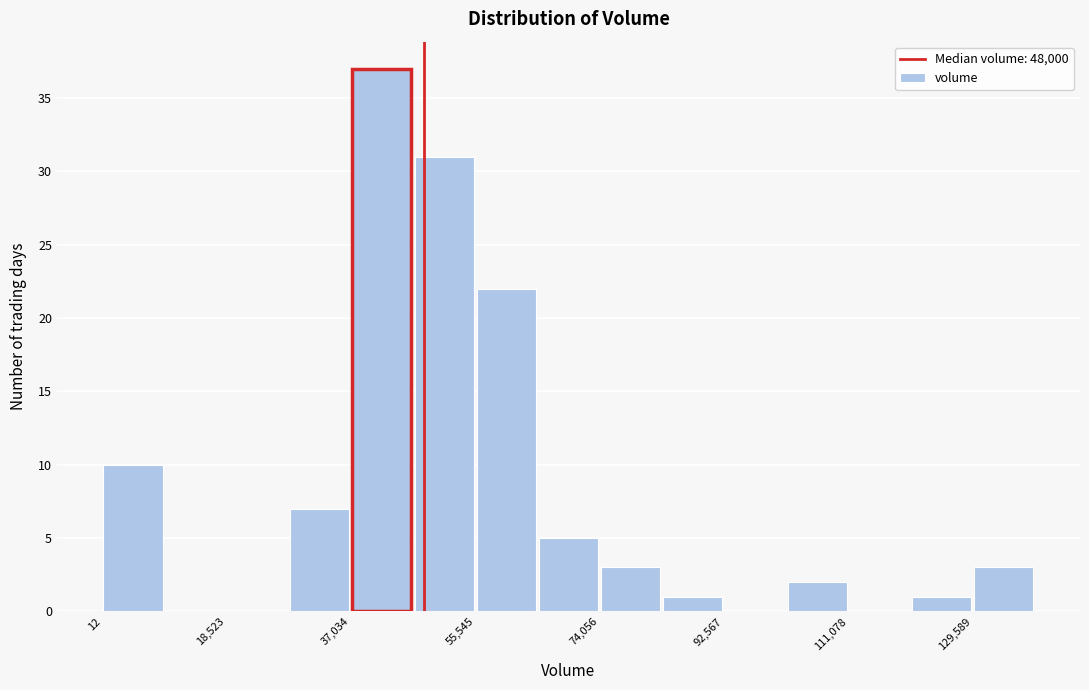

How tall is the bar that spans 46000 to 56000 on the x-axis? Neither the bar edges nor the heights are printed on the chart, so give them approximately, as read against the axes.

31